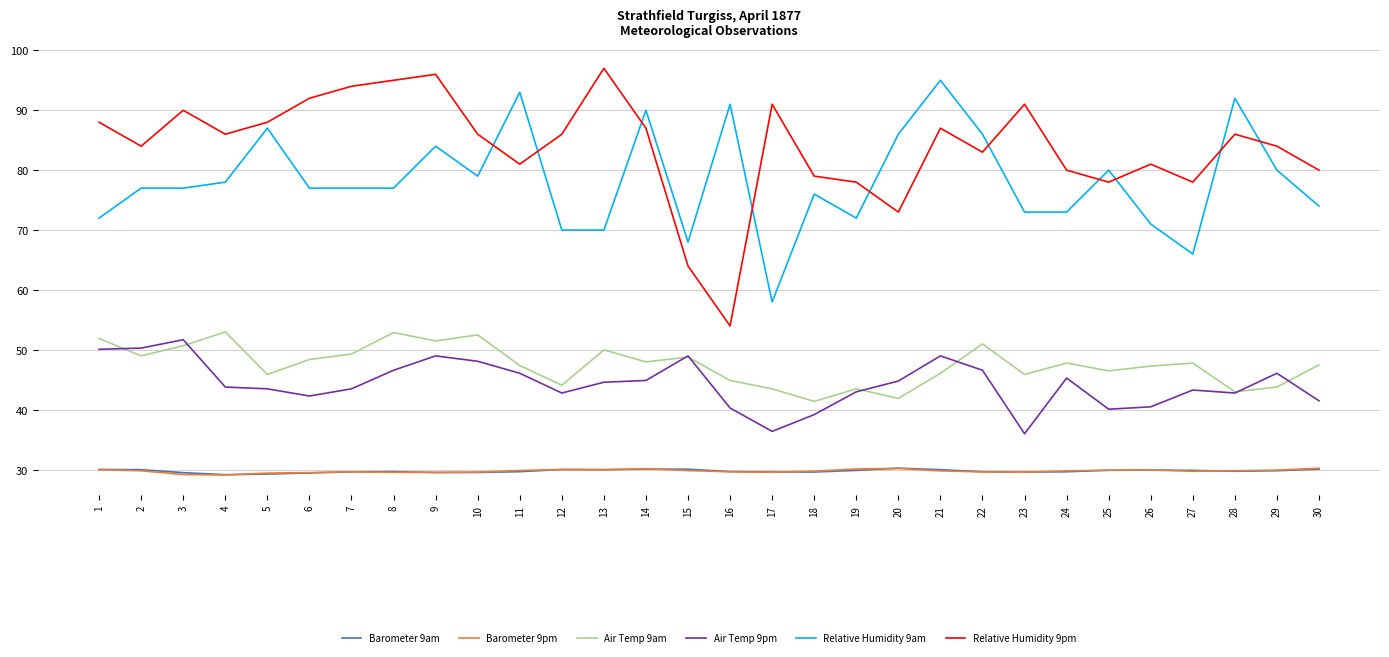

The Air Temp 9pm series shows 10.8 at 29. True or false?

False